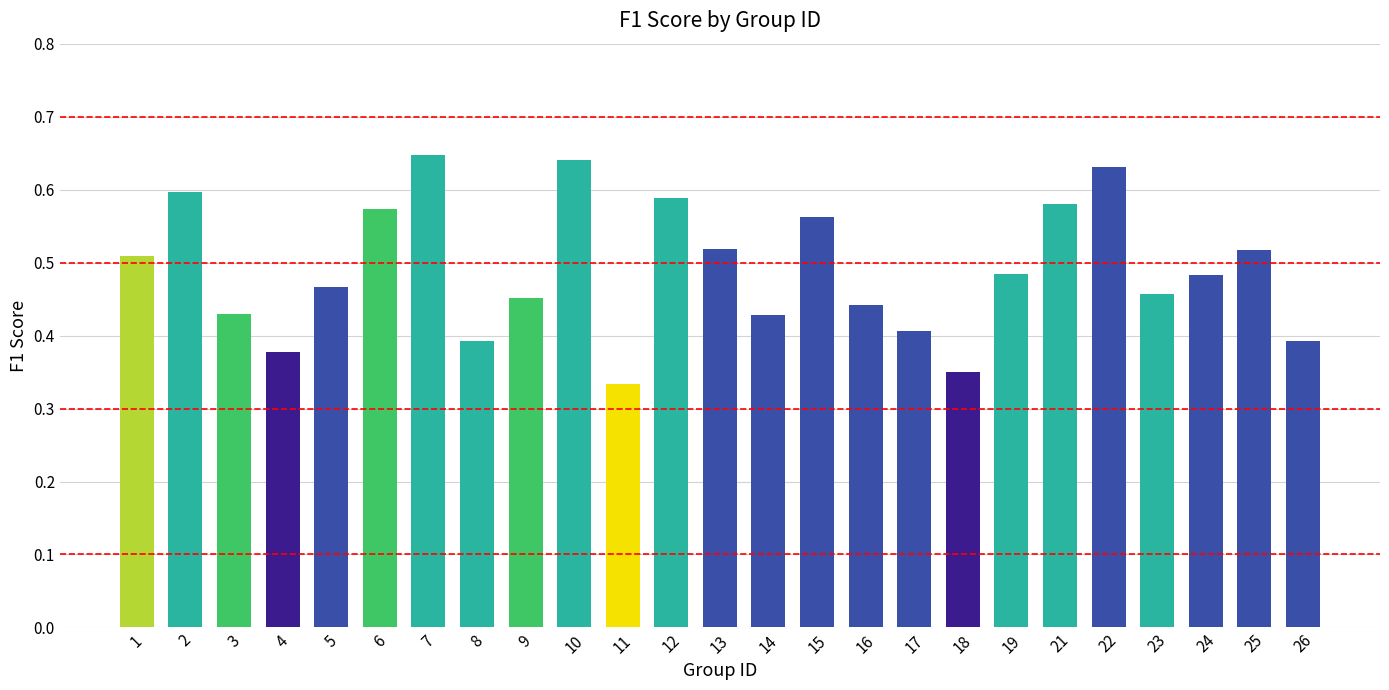

Count the values in the range 0 to 1.

25